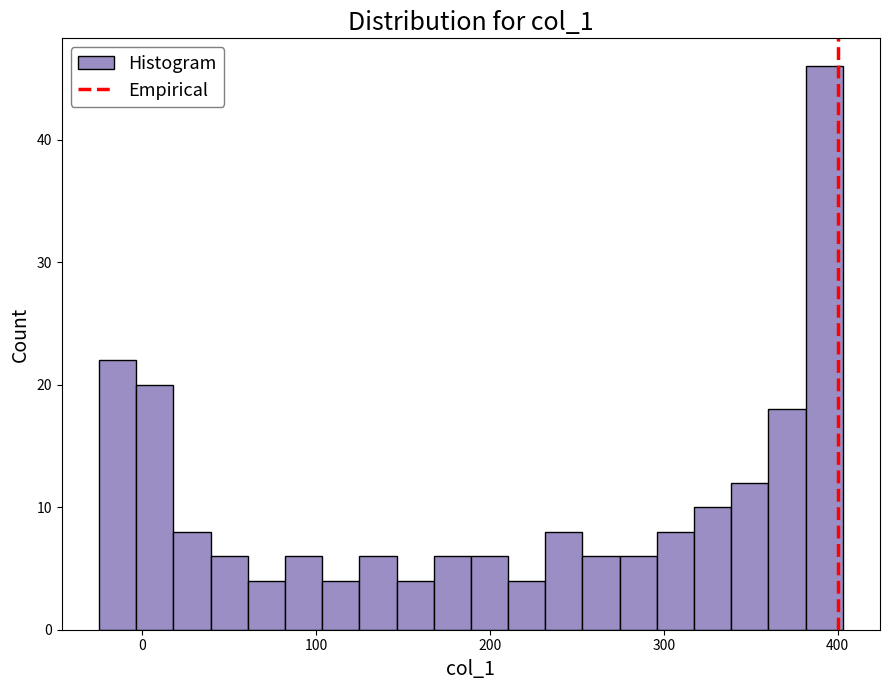

Around what value on the x-axis is the tallest bar? Give the approximate position of its centre, as read against the axis.

390